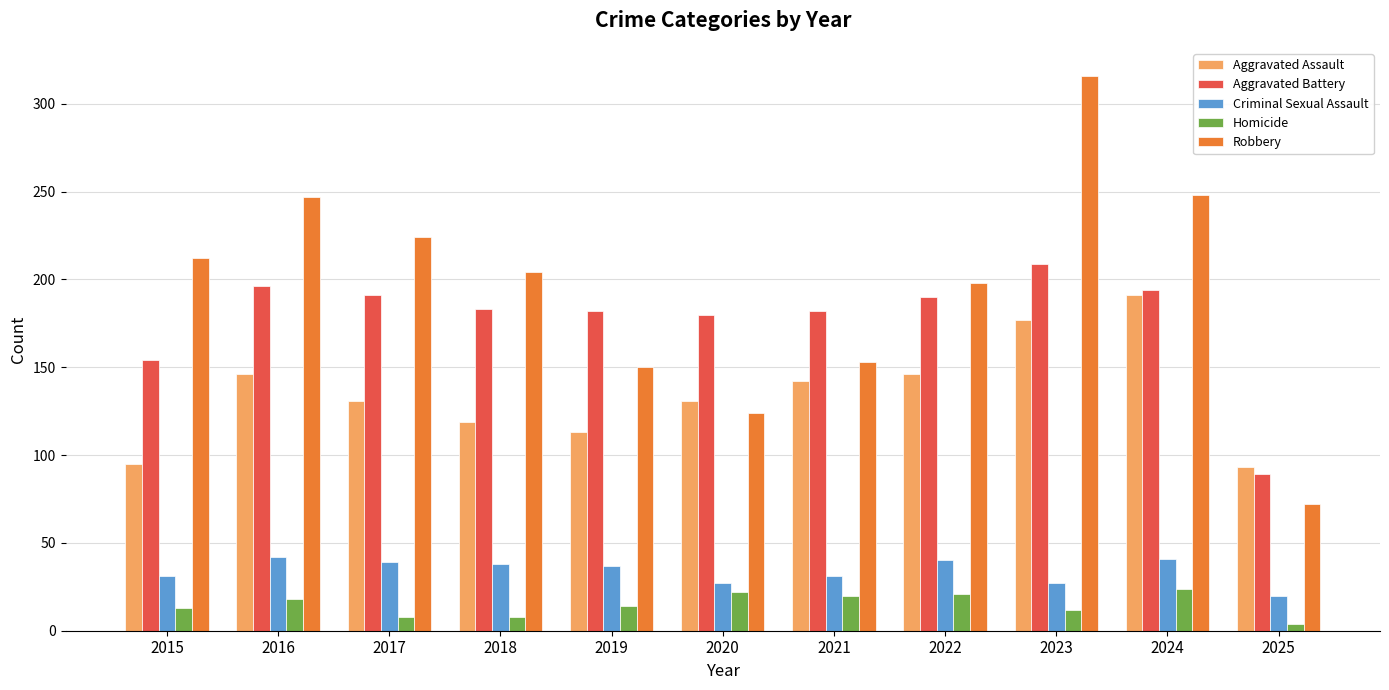

At 2018, list the series in order from smallest to largest.

Homicide, Criminal Sexual Assault, Aggravated Assault, Aggravated Battery, Robbery